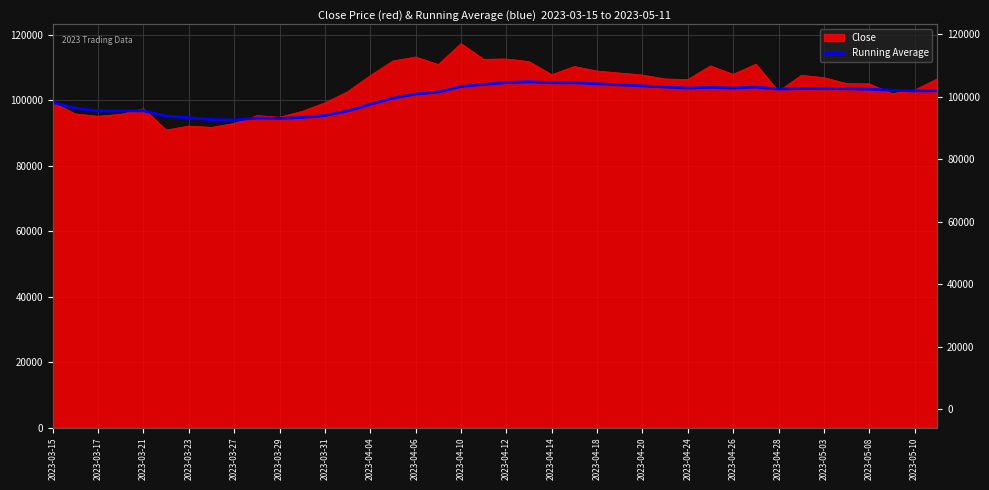

How many lines are shown in the chart?

1